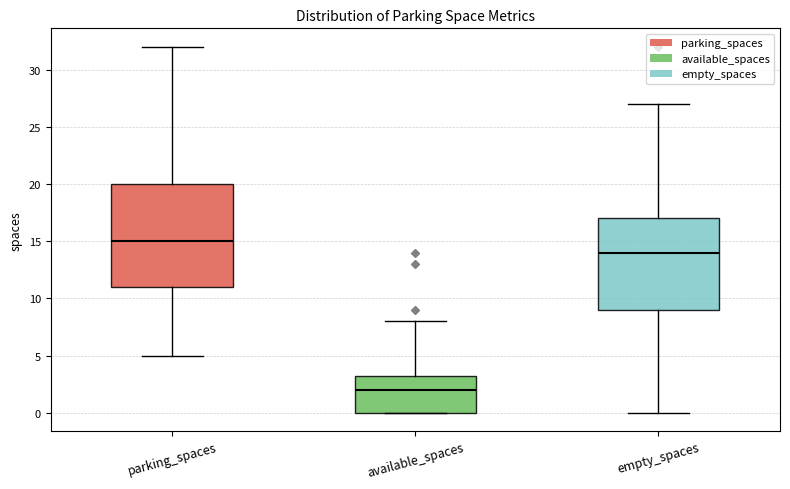

Reading left to right, read every box against the y-axis: the position of its median line, the range the box covers, and the ends of its whiskers. The values are not printed on the chart, so give them approximately, as read against the axis.

parking_spaces: median 15.0, box 11.0 to 20.0, whiskers 5.0 to 32.0
available_spaces: median 2.0, box 0.0 to 3.5, whiskers 0.0 to 8.0
empty_spaces: median 14.0, box 9.0 to 17.0, whiskers 0.0 to 27.0